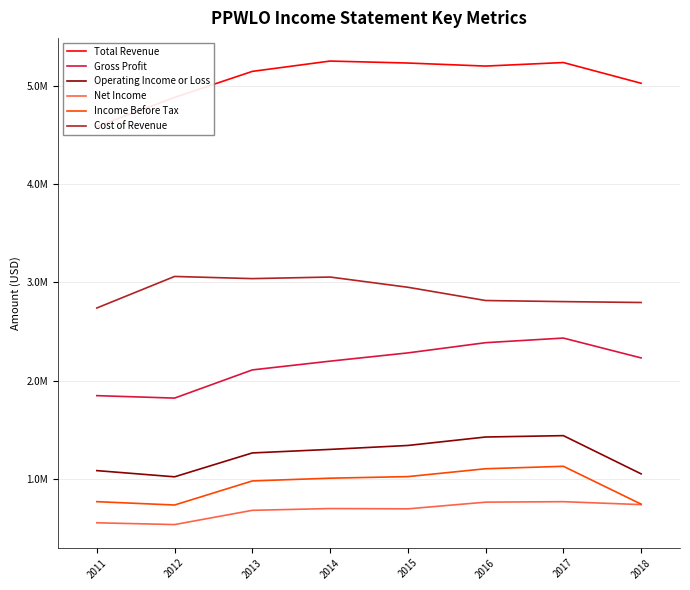

Which has a higher value, 2016 or 2018?

2016